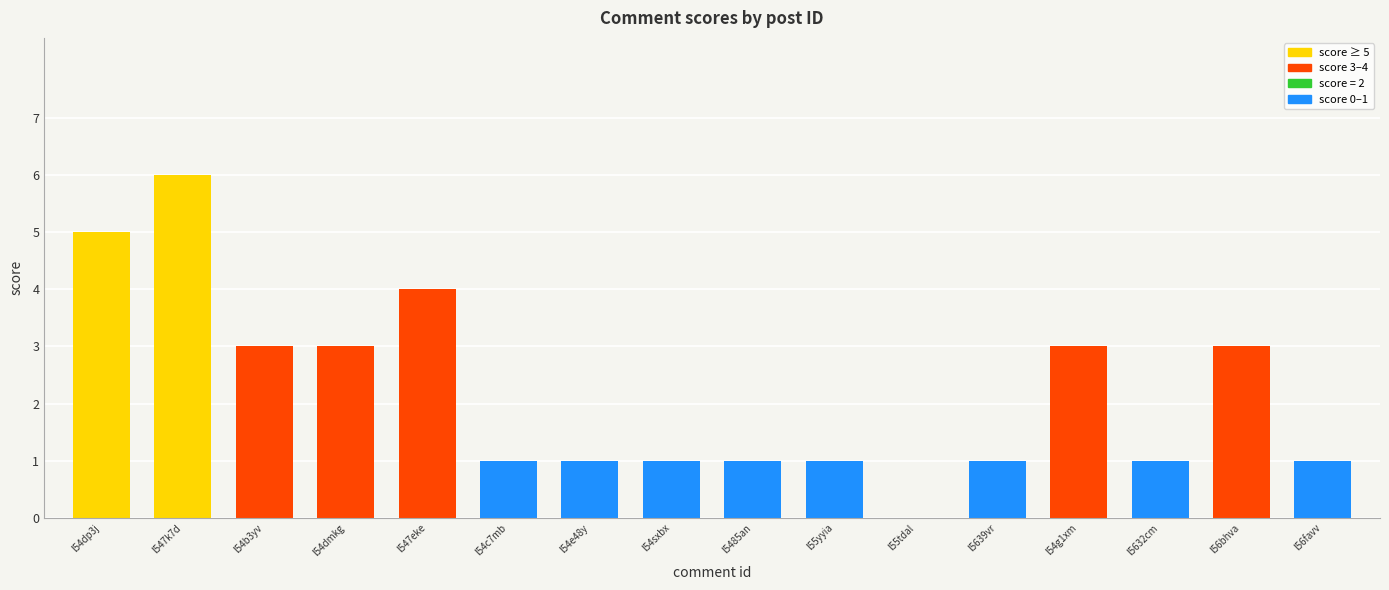

Is it true that the value at l54dp3j is 2?

False